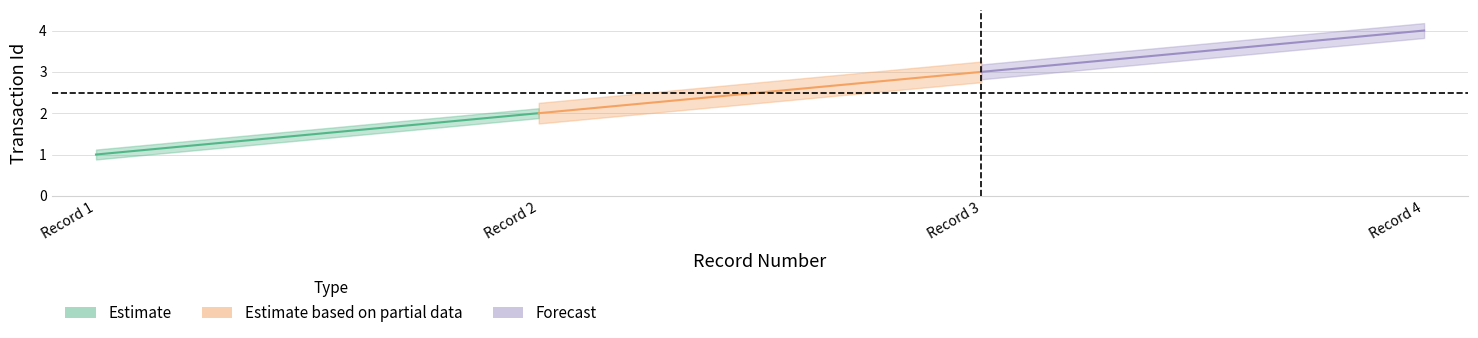

List the labels in order of value, smallest first.

1, 2, 3, 4